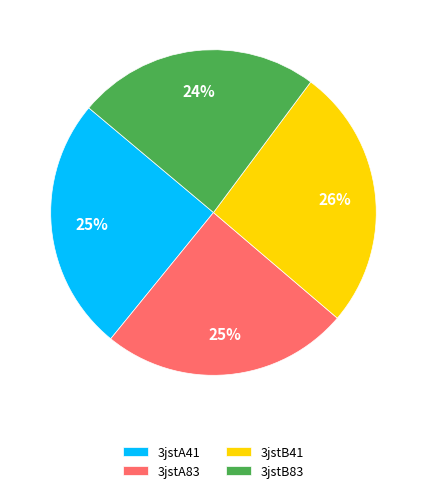

The 3jstB83 slice represents 9% of the pie. True or false?

False